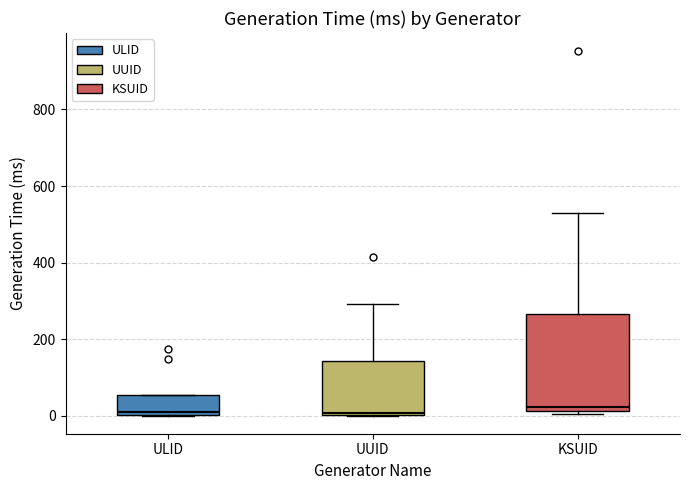

Where is the lower edge of the box for ULID on the y-axis? The values are not printed on the chart, so give them approximately, as read against the axis.

0